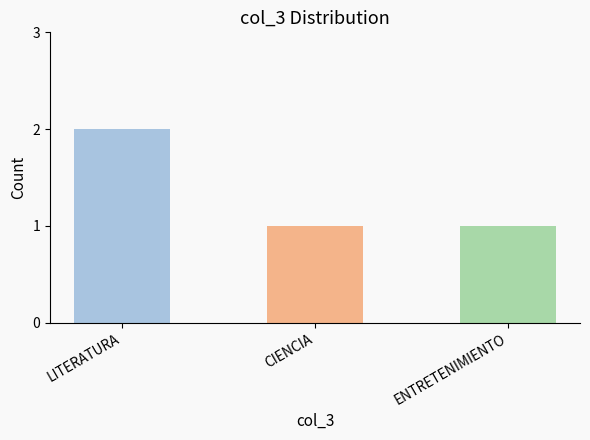

Does the chart contain stacked bars?

No